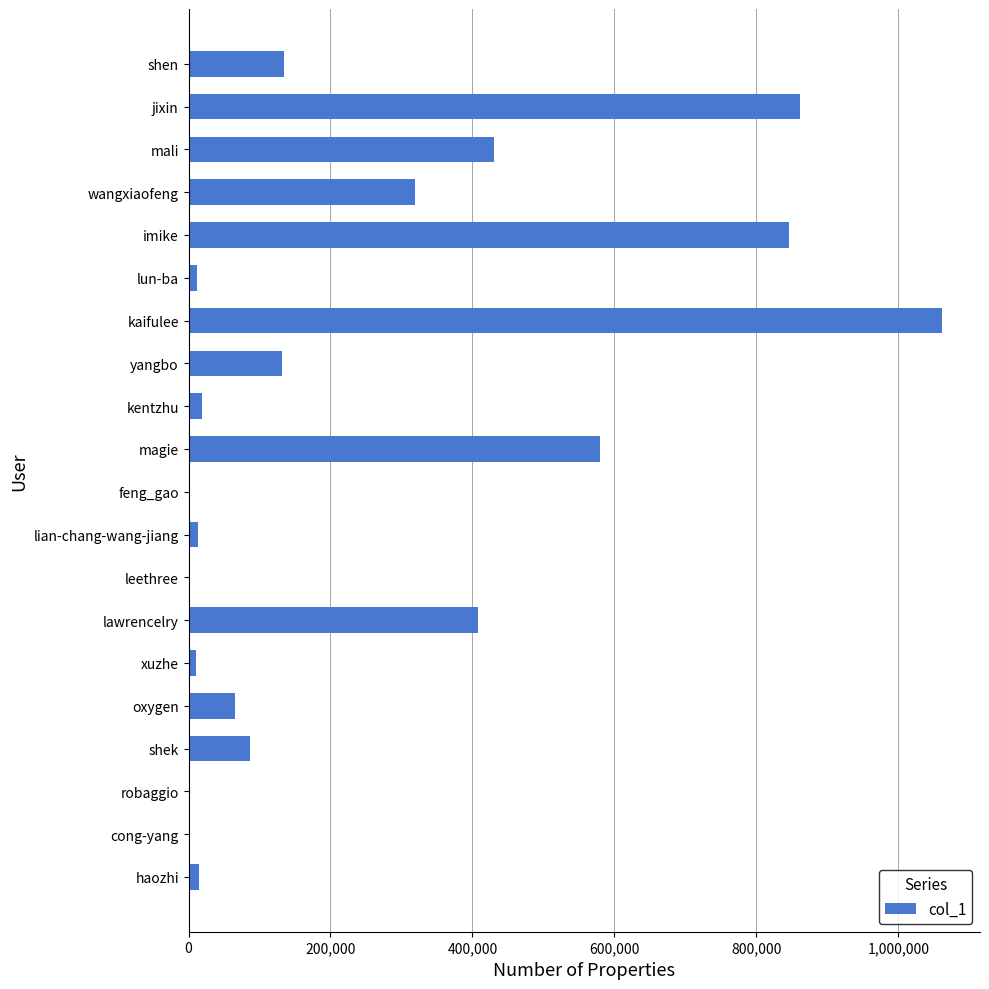

The chart shows a value of 134183 at shen. True or false?

True